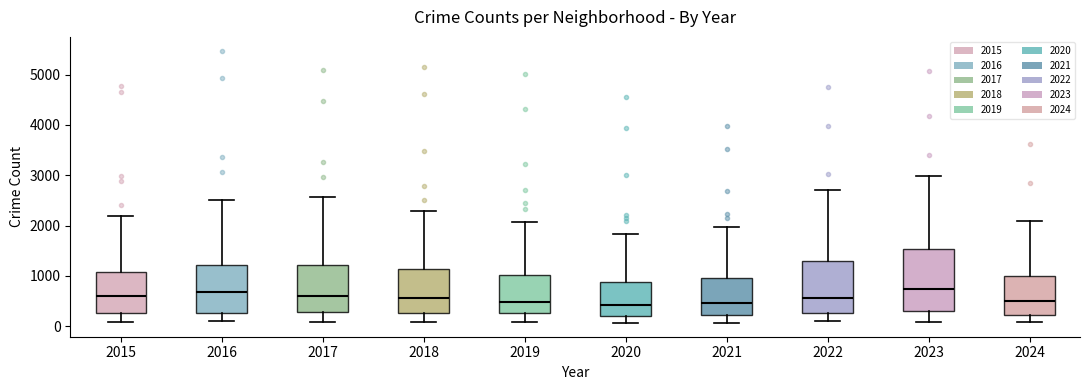

Reading left to right, transcribe this box plot: for each box, give where its median line is, the range the box spans, and where its two whiskers end, as read against the y-axis. The values are not printed on the chart, so give them approximately, as read against the axis.

2015: median 600, box 300 to 1100, whiskers 100 to 2200
2016: median 700, box 300 to 1200, whiskers 100 to 2500
2017: median 600, box 300 to 1200, whiskers 100 to 2600
2018: median 600, box 300 to 1100, whiskers 100 to 2300
2019: median 500, box 300 to 1000, whiskers 100 to 2100
2020: median 400, box 200 to 900, whiskers 100 to 1800
2021: median 500, box 200 to 900, whiskers 100 to 2000
2022: median 600, box 300 to 1300, whiskers 100 to 2700
2023: median 700, box 300 to 1500, whiskers 100 to 3000
2024: median 500, box 200 to 1000, whiskers 100 to 2100